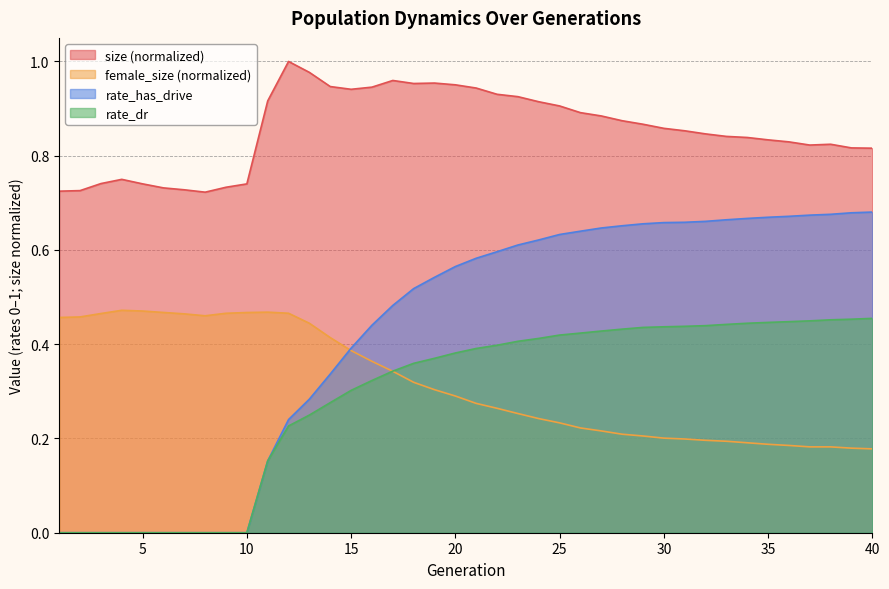

What is the total value across all series at 6?

1.2